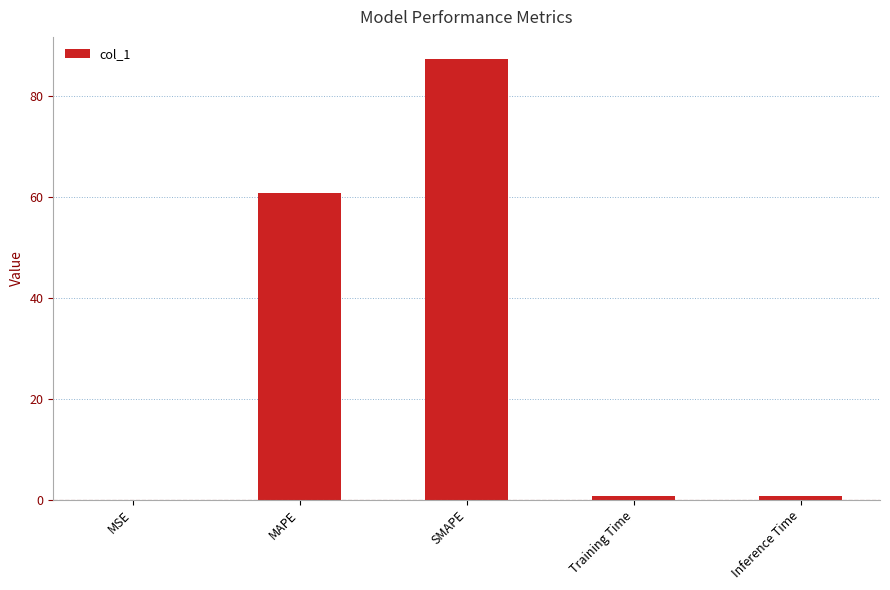

What is the ratio of the value at MAPE to the value at SMAPE?

0.7